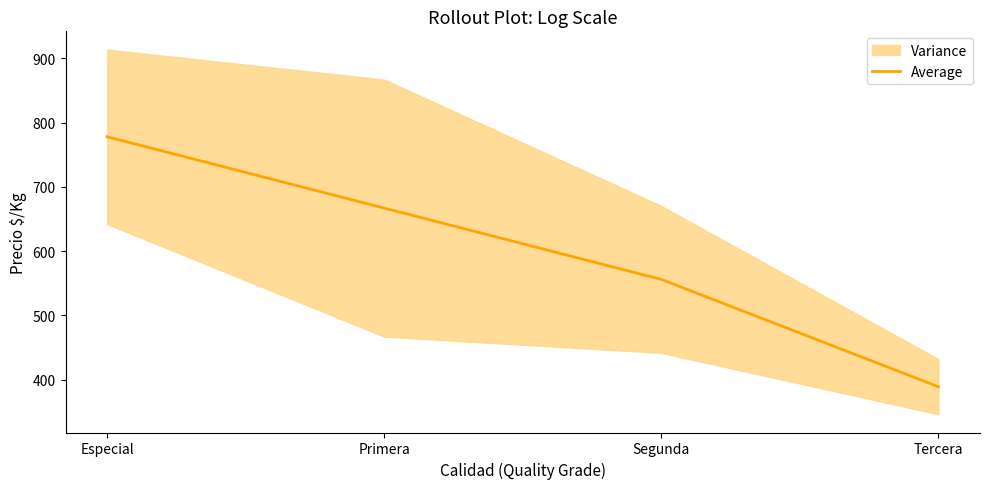

How many lines are shown in the chart?

1